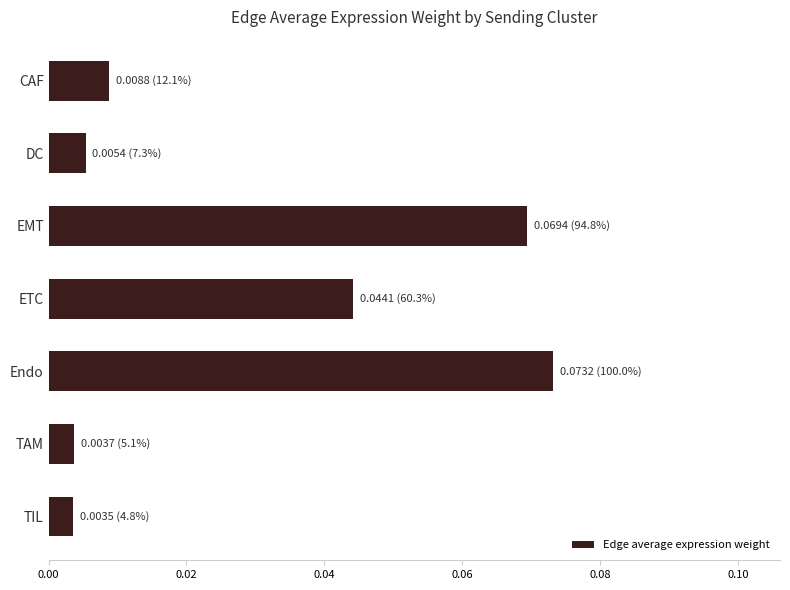

Which has a higher value, ETC or TIL?

ETC